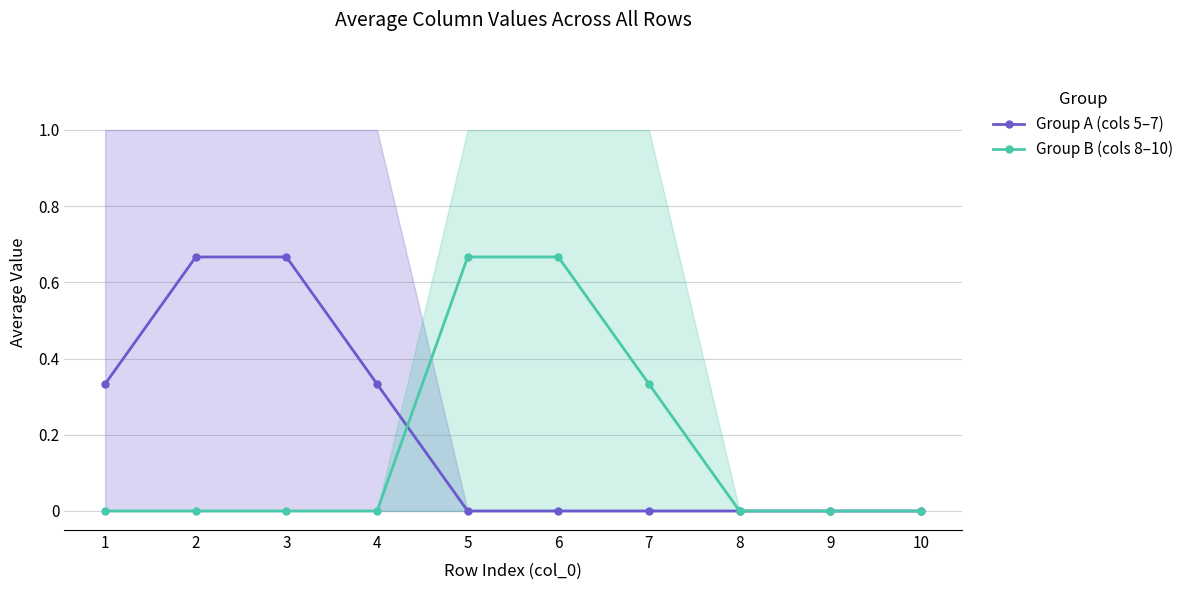

Does the chart have visible grid lines?

Yes